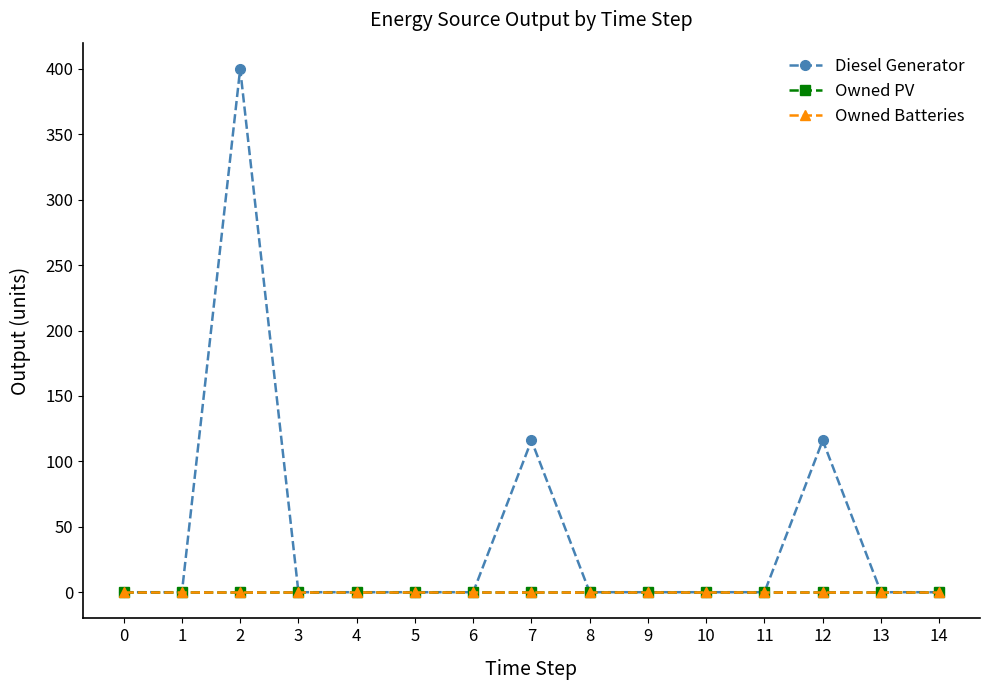

Does the chart have visible grid lines?

No